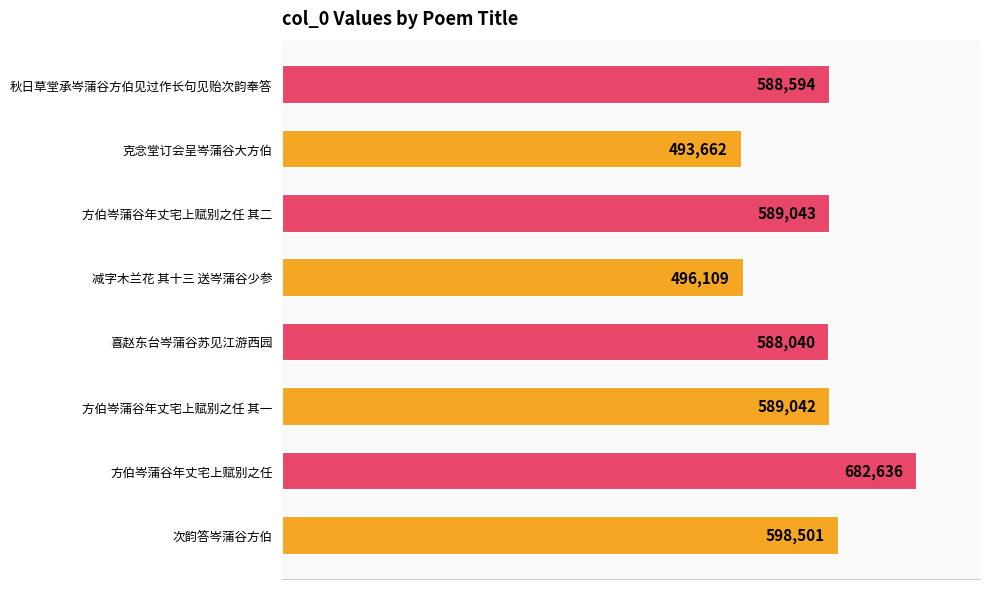

Approximately how many times larger is the value at 方伯岑蒲谷年丈宅上赋别之任 其二 compared to 次韵答岑蒲谷方伯?

1.0